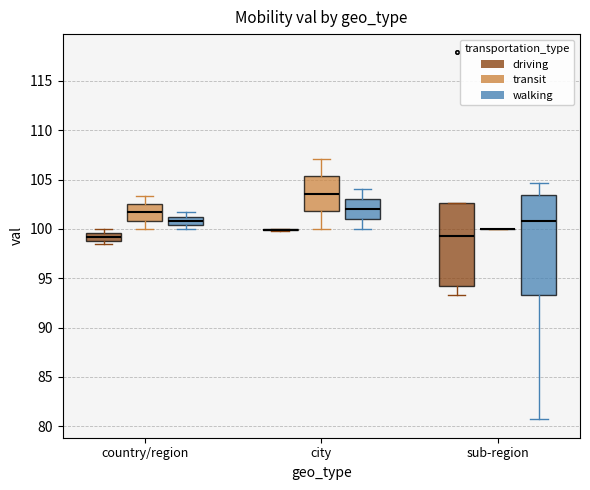

Reading left to right, read every box against the y-axis: the position of its median line, the range the box covers, and the ends of its whiskers. The values are not printed on the chart, so give them approximately, as read against the axis.

country/region (driving): median 99.0 (inside the box), box 99.0 to 99.5, whiskers 98.5 to 100.0
country/region (transit): median 101.5, box 101.0 to 102.5, whiskers 100.0 to 103.5
country/region (walking): median 101.0, box 100.5 to 101.5, whiskers 100.0 to 101.5 (above the box's upper edge)
city (driving): box collapsed to a line at 100.0, whiskers 100.0 to 100.0
city (transit): median 103.5, box 102.0 to 105.5, whiskers 100.0 to 107.0
city (walking): median 102.0, box 101.0 to 103.0, whiskers 100.0 to 104.0
sub-region (driving): median 99.5, box 94.0 to 102.5, whiskers 93.5 to 102.5
sub-region (transit): box collapsed to a line at 100.0, whiskers 100.0 to 100.0
sub-region (walking): median 101.0, box 93.5 to 103.5, whiskers 80.5 to 104.5